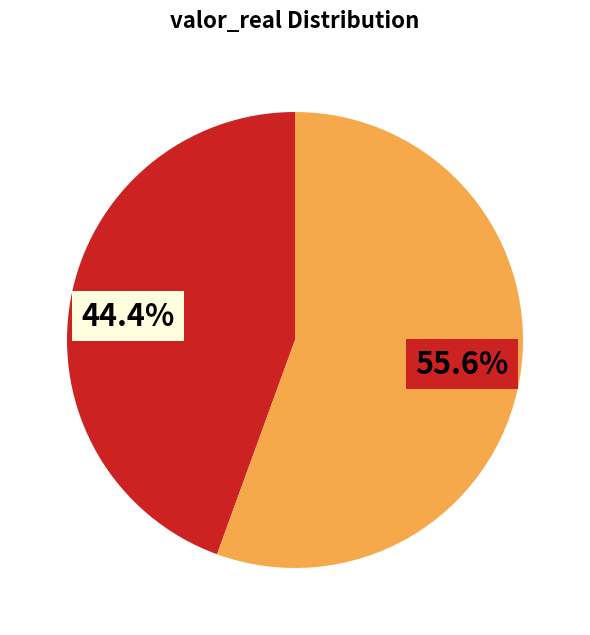

Is there a majority slice in this chart?

Yes